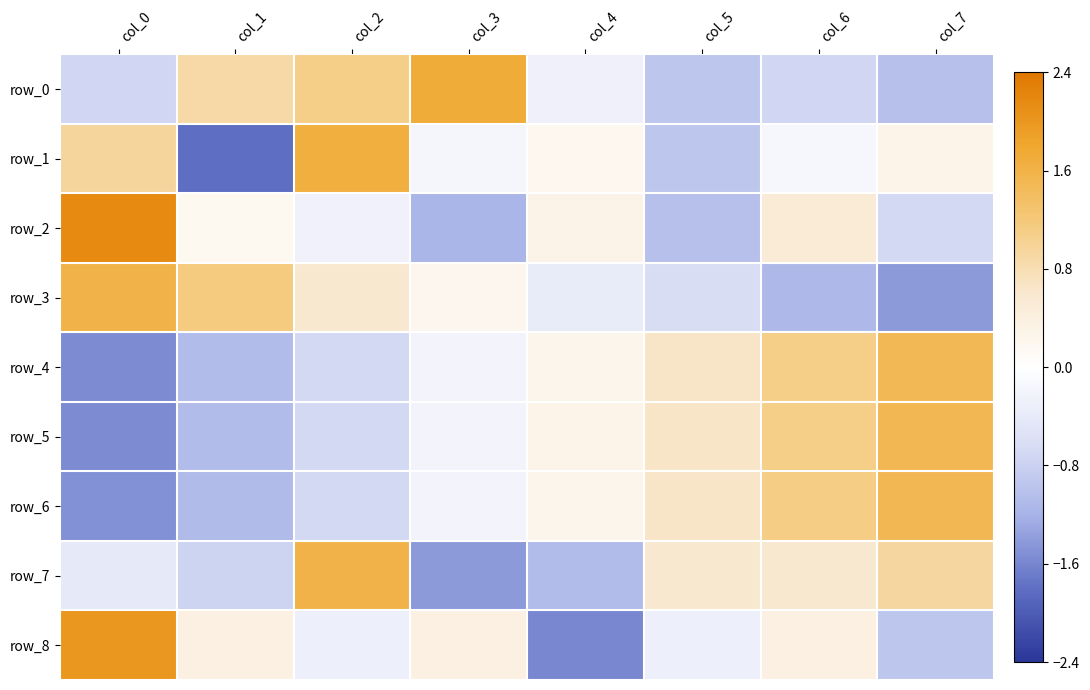

List the labels in order of row_7 value, largest first.

col_2, col_7, col_5, col_6, col_0, col_1, col_4, col_3